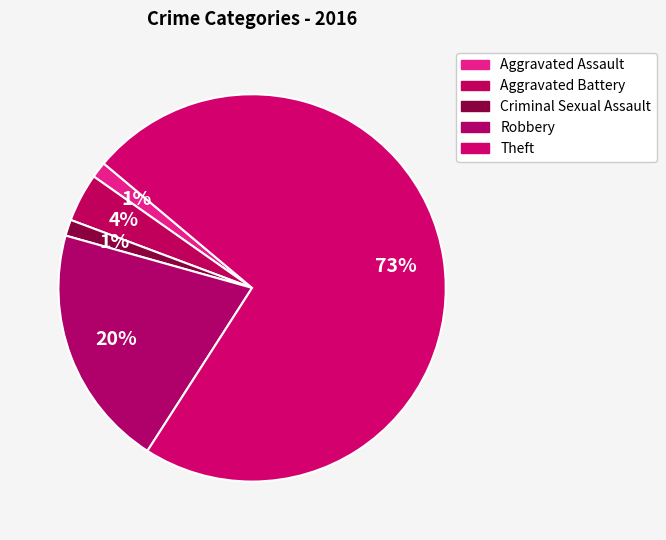

Is it true that Robbery is 10% of the pie?

False